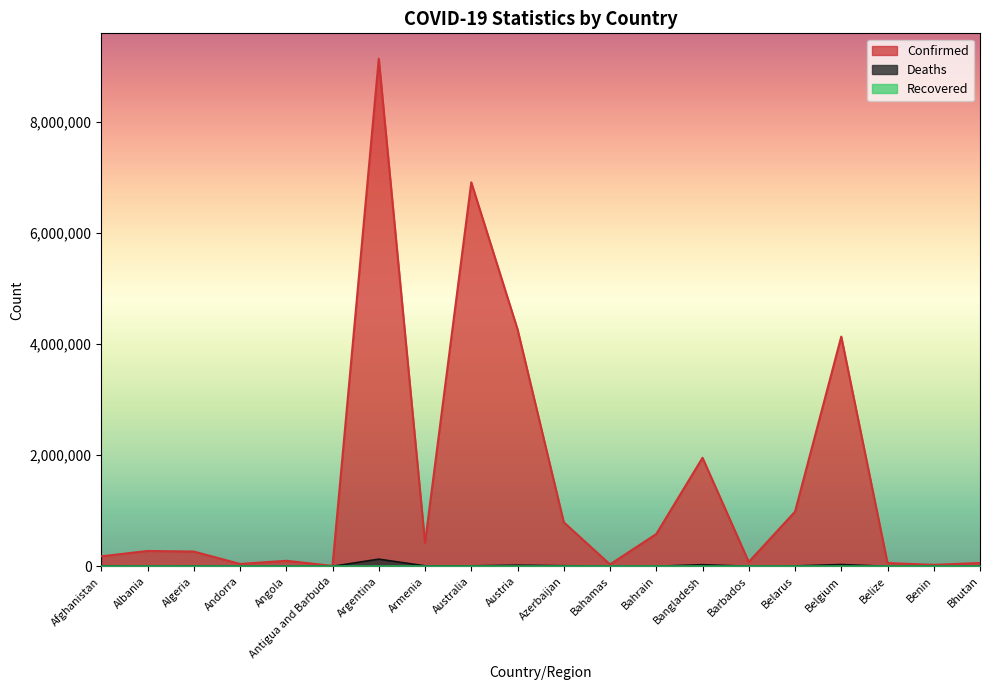

What value does the Deaths series have at Bhutan, to the nearest 10?

20